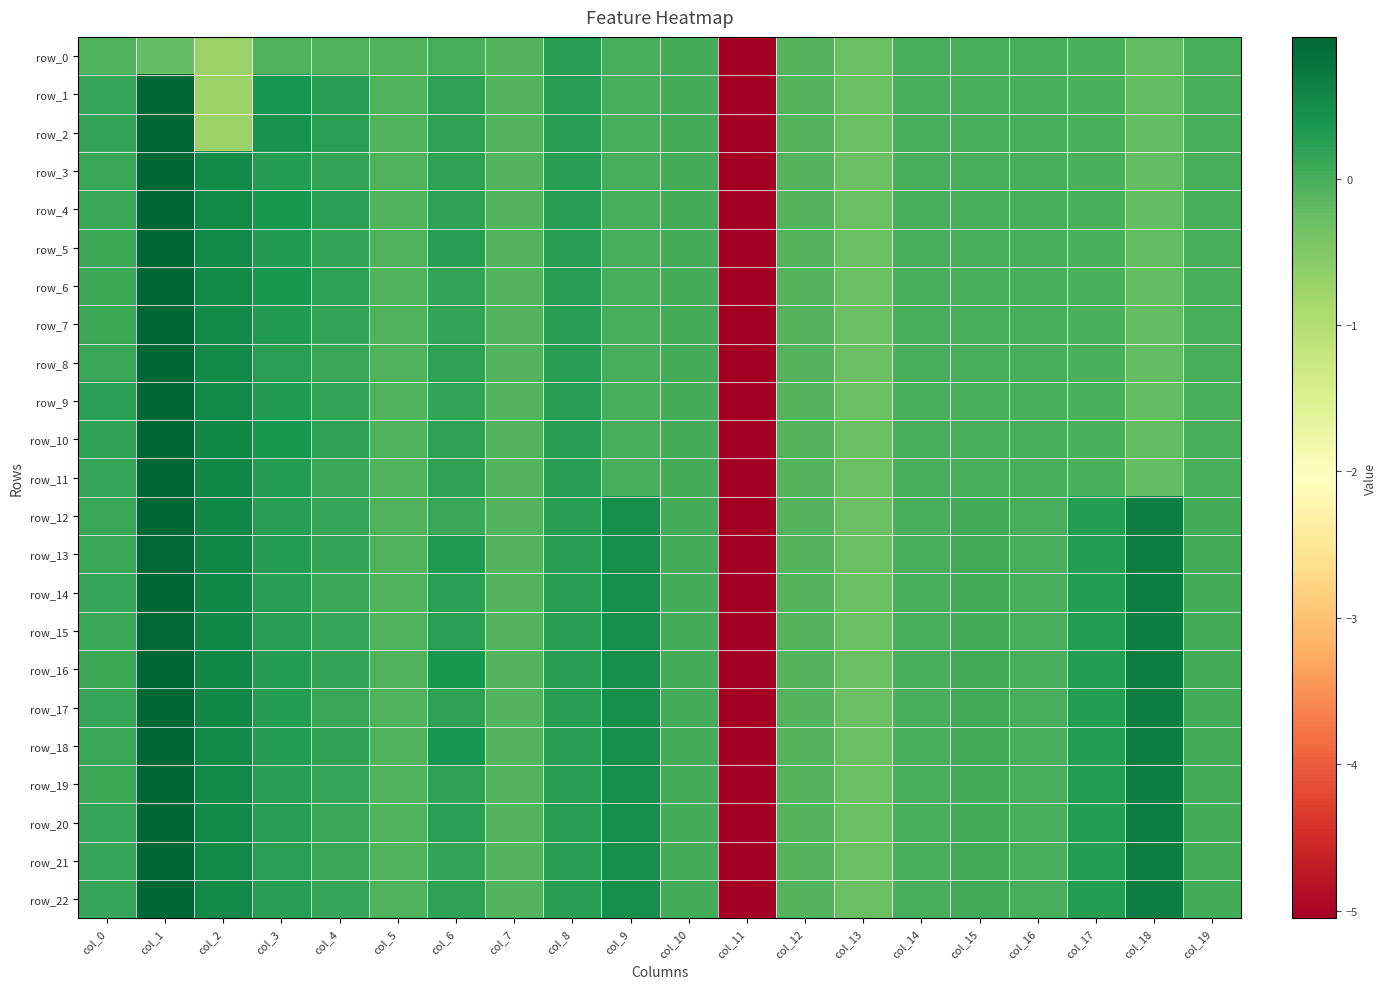

What is the difference between the second highest and second lowest values in the row_21 series?

1.0